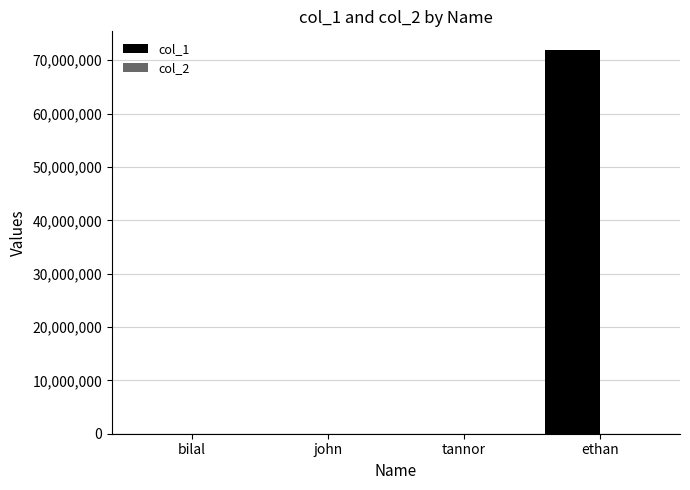

The value of col_1 at tannor is 0. True or false?

True